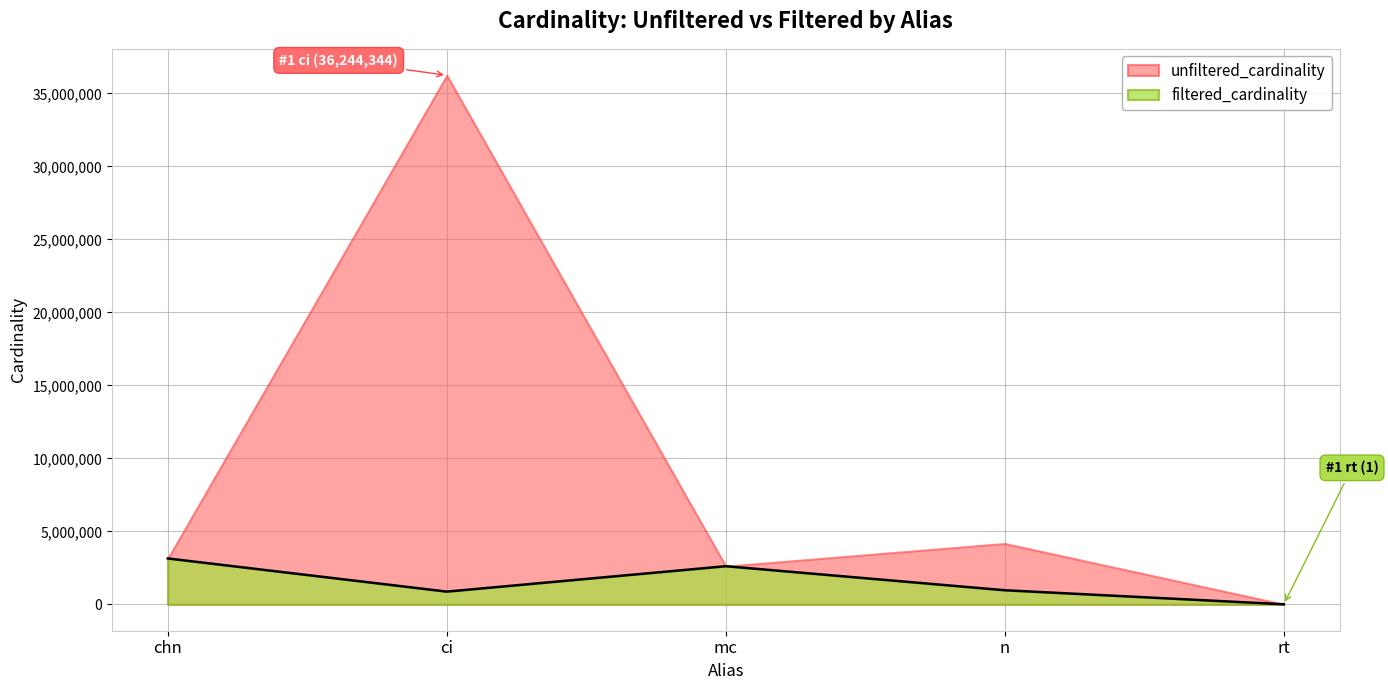

Count the number of data series in this chart.

2